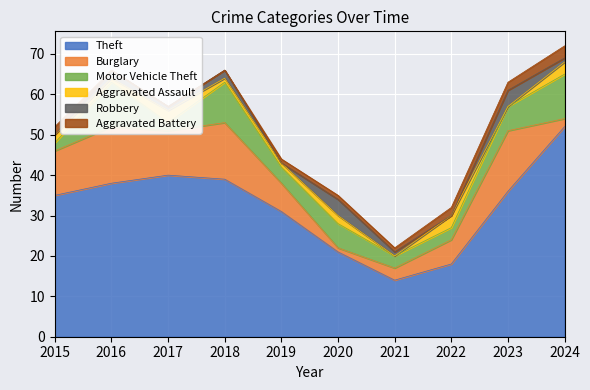

What are all the series names shown in the legend?

Theft, Burglary, Motor Vehicle Theft, Aggravated Assault, Robbery, Aggravated Battery